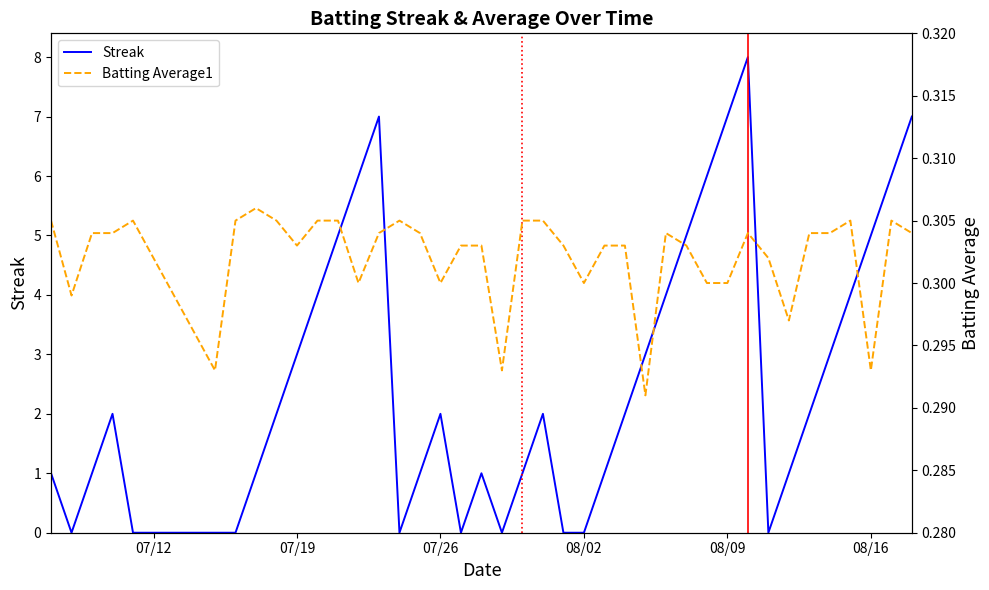

True or false: Batting Average1 has a value of 0.3 at 07/19.

True